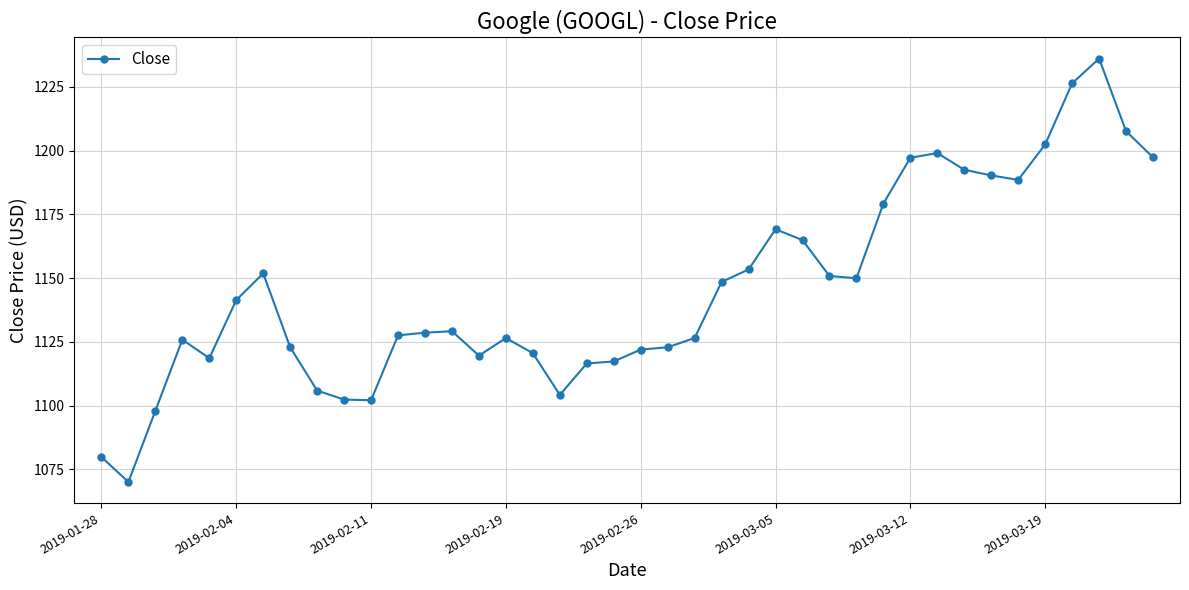

True or false: there are more than 2 points higher than both neighbors.

True